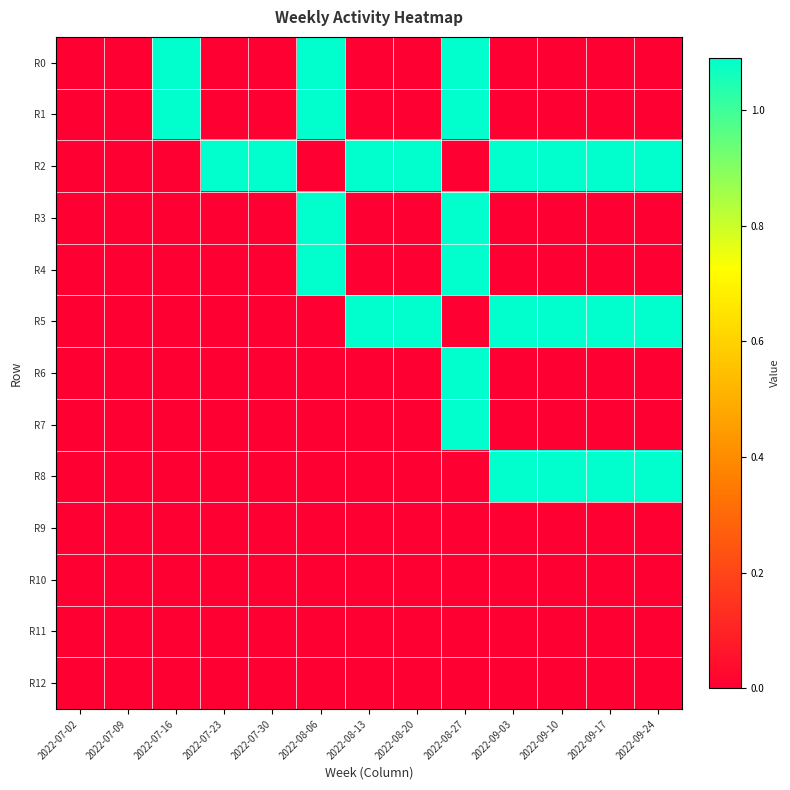

Reading left to right, what are all the values shown in this chart?

R0: 2022-07-02=0.0	2022-07-09=0.0	2022-07-16=1.1	2022-07-23=0.0	2022-07-30=0.0	2022-08-06=1.1	2022-08-13=0.0	2022-08-20=0.0	2022-08-27=1.1	2022-09-03=0.0	2022-09-10=0.0	2022-09-17=0.0	2022-09-24=0.0
R1: 2022-07-02=0.0	2022-07-09=0.0	2022-07-16=1.1	2022-07-23=0.0	2022-07-30=0.0	2022-08-06=1.1	2022-08-13=0.0	2022-08-20=0.0	2022-08-27=1.1	2022-09-03=0.0	2022-09-10=0.0	2022-09-17=0.0	2022-09-24=0.0
R2: 2022-07-02=0.0	2022-07-09=0.0	2022-07-16=0.0	2022-07-23=1.1	2022-07-30=1.1	2022-08-06=0.0	2022-08-13=1.1	2022-08-20=1.1	2022-08-27=0.0	2022-09-03=1.1	2022-09-10=1.1	2022-09-17=1.1	2022-09-24=1.1
R3: 2022-07-02=0.0	2022-07-09=0.0	2022-07-16=0.0	2022-07-23=0.0	2022-07-30=0.0	2022-08-06=1.1	2022-08-13=0.0	2022-08-20=0.0	2022-08-27=1.1	2022-09-03=0.0	2022-09-10=0.0	2022-09-17=0.0	2022-09-24=0.0
R4: 2022-07-02=0.0	2022-07-09=0.0	2022-07-16=0.0	2022-07-23=0.0	2022-07-30=0.0	2022-08-06=1.1	2022-08-13=0.0	2022-08-20=0.0	2022-08-27=1.1	2022-09-03=0.0	2022-09-10=0.0	2022-09-17=0.0	2022-09-24=0.0
R5: 2022-07-02=0.0	2022-07-09=0.0	2022-07-16=0.0	2022-07-23=0.0	2022-07-30=0.0	2022-08-06=0.0	2022-08-13=1.1	2022-08-20=1.1	2022-08-27=0.0	2022-09-03=1.1	2022-09-10=1.1	2022-09-17=1.1	2022-09-24=1.1
R6: 2022-07-02=0.0	2022-07-09=0.0	2022-07-16=0.0	2022-07-23=0.0	2022-07-30=0.0	2022-08-06=0.0	2022-08-13=0.0	2022-08-20=0.0	2022-08-27=1.1	2022-09-03=0.0	2022-09-10=0.0	2022-09-17=0.0	2022-09-24=0.0
R7: 2022-07-02=0.0	2022-07-09=0.0	2022-07-16=0.0	2022-07-23=0.0	2022-07-30=0.0	2022-08-06=0.0	2022-08-13=0.0	2022-08-20=0.0	2022-08-27=1.1	2022-09-03=0.0	2022-09-10=0.0	2022-09-17=0.0	2022-09-24=0.0
R8: 2022-07-02=0.0	2022-07-09=0.0	2022-07-16=0.0	2022-07-23=0.0	2022-07-30=0.0	2022-08-06=0.0	2022-08-13=0.0	2022-08-20=0.0	2022-08-27=0.0	2022-09-03=1.1	2022-09-10=1.1	2022-09-17=1.1	2022-09-24=1.1
R9: 2022-07-02=0.0	2022-07-09=0.0	2022-07-16=0.0	2022-07-23=0.0	2022-07-30=0.0	2022-08-06=0.0	2022-08-13=0.0	2022-08-20=0.0	2022-08-27=0.0	2022-09-03=0.0	2022-09-10=0.0	2022-09-17=0.0	2022-09-24=0.0
R10: 2022-07-02=0.0	2022-07-09=0.0	2022-07-16=0.0	2022-07-23=0.0	2022-07-30=0.0	2022-08-06=0.0	2022-08-13=0.0	2022-08-20=0.0	2022-08-27=0.0	2022-09-03=0.0	2022-09-10=0.0	2022-09-17=0.0	2022-09-24=0.0
R11: 2022-07-02=0.0	2022-07-09=0.0	2022-07-16=0.0	2022-07-23=0.0	2022-07-30=0.0	2022-08-06=0.0	2022-08-13=0.0	2022-08-20=0.0	2022-08-27=0.0	2022-09-03=0.0	2022-09-10=0.0	2022-09-17=0.0	2022-09-24=0.0
R12: 2022-07-02=0.0	2022-07-09=0.0	2022-07-16=0.0	2022-07-23=0.0	2022-07-30=0.0	2022-08-06=0.0	2022-08-13=0.0	2022-08-20=0.0	2022-08-27=0.0	2022-09-03=0.0	2022-09-10=0.0	2022-09-17=0.0	2022-09-24=0.0